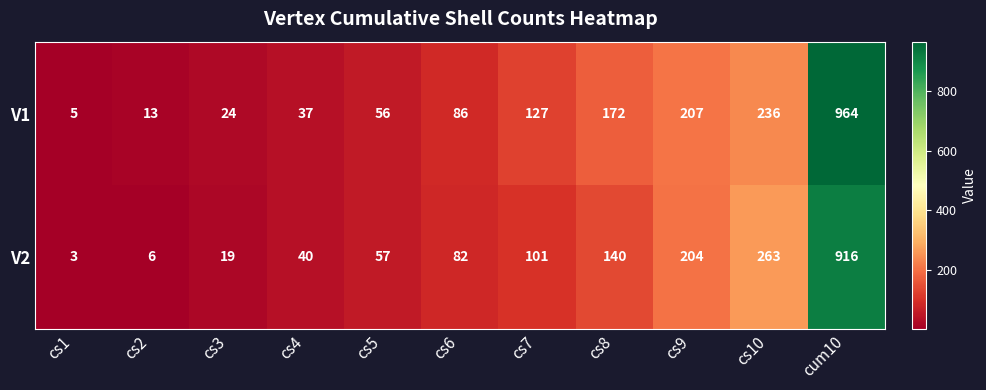

Is it true that V2 equals 88 at cs5?

False